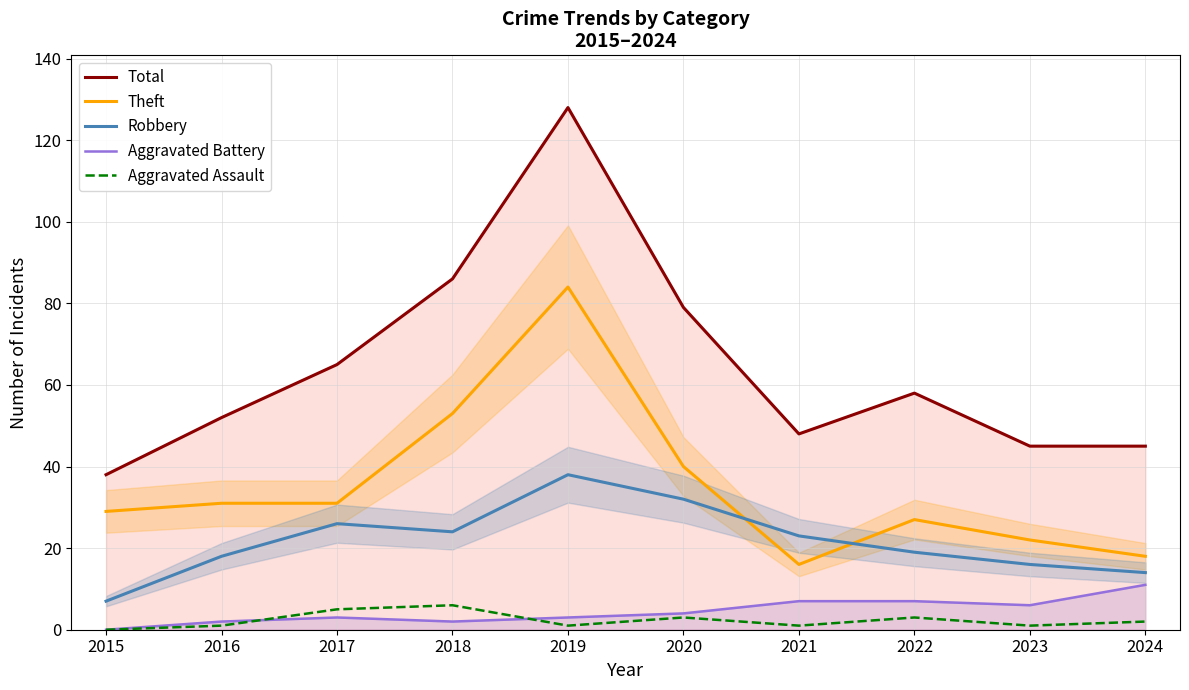

Between 2020 and 2024, which is larger?

2020